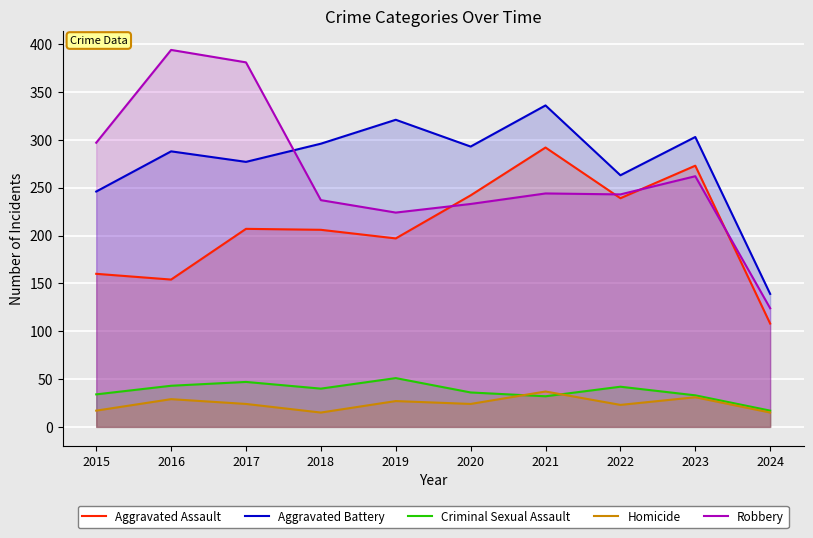

Reading left to right, extract all data points from this chart.

Aggravated Assault: 160	154	207	206	197	242	292	239	273	108
Aggravated Battery: 246	288	277	296	321	293	336	263	303	139
Criminal Sexual Assault: 34	43	47	40	51	36	32	42	33	17
Homicide: 17	29	24	15	27	24	37	23	31	15
Robbery: 297	394	381	237	224	233	244	243	262	124